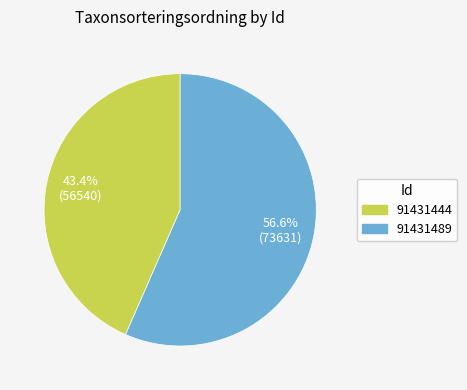

Which has a higher value, 91431444 or 91431489?

91431489